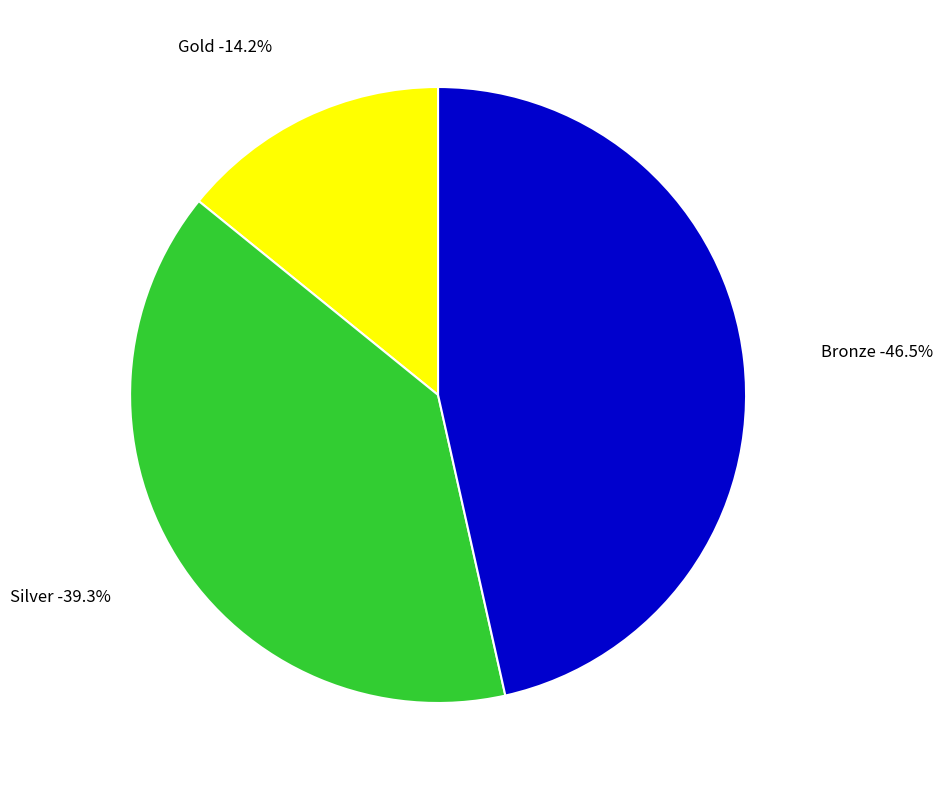

True or false: Gold accounts for 22% of the total.

False